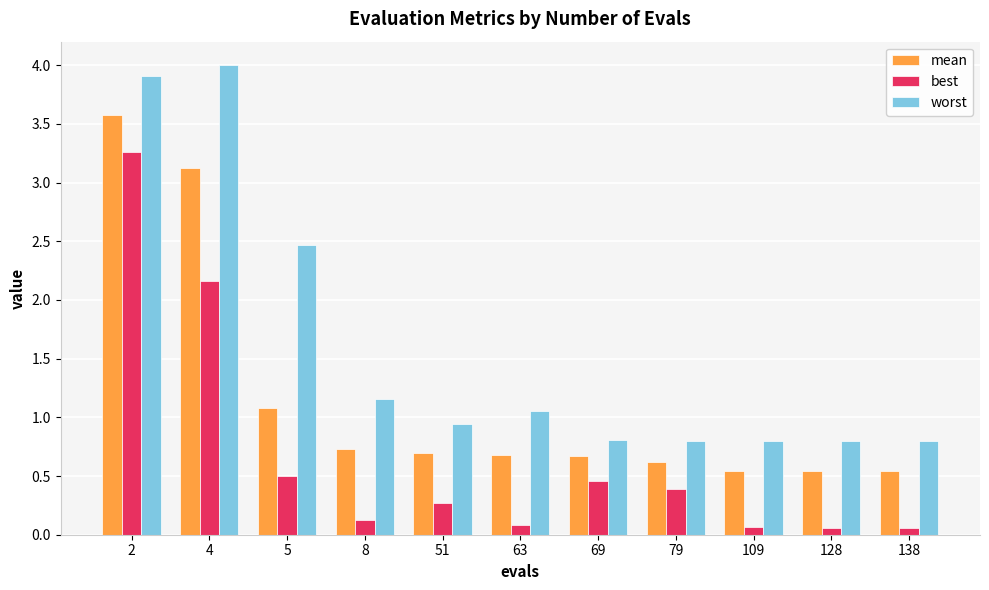

What is the total value across all series at 2?

10.7